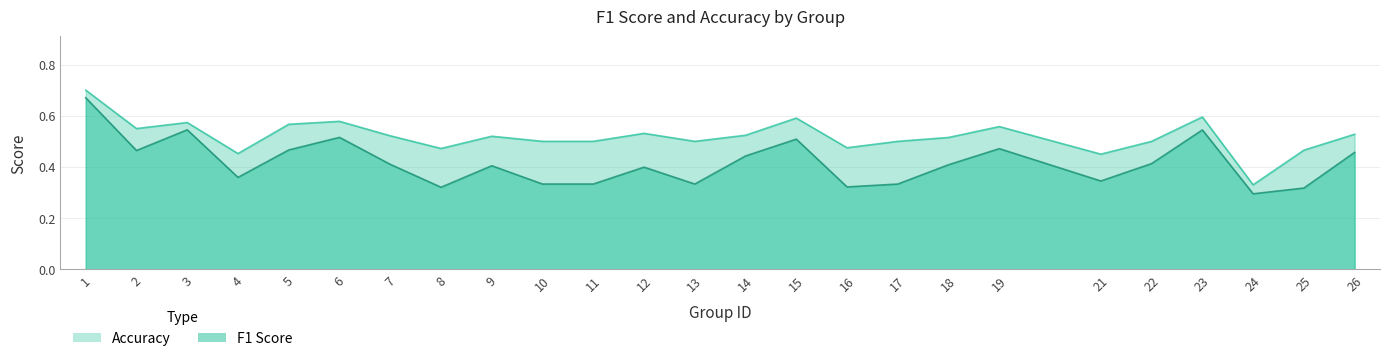

Rank the series by their maximum value, from highest to lowest.

accuracy, f1